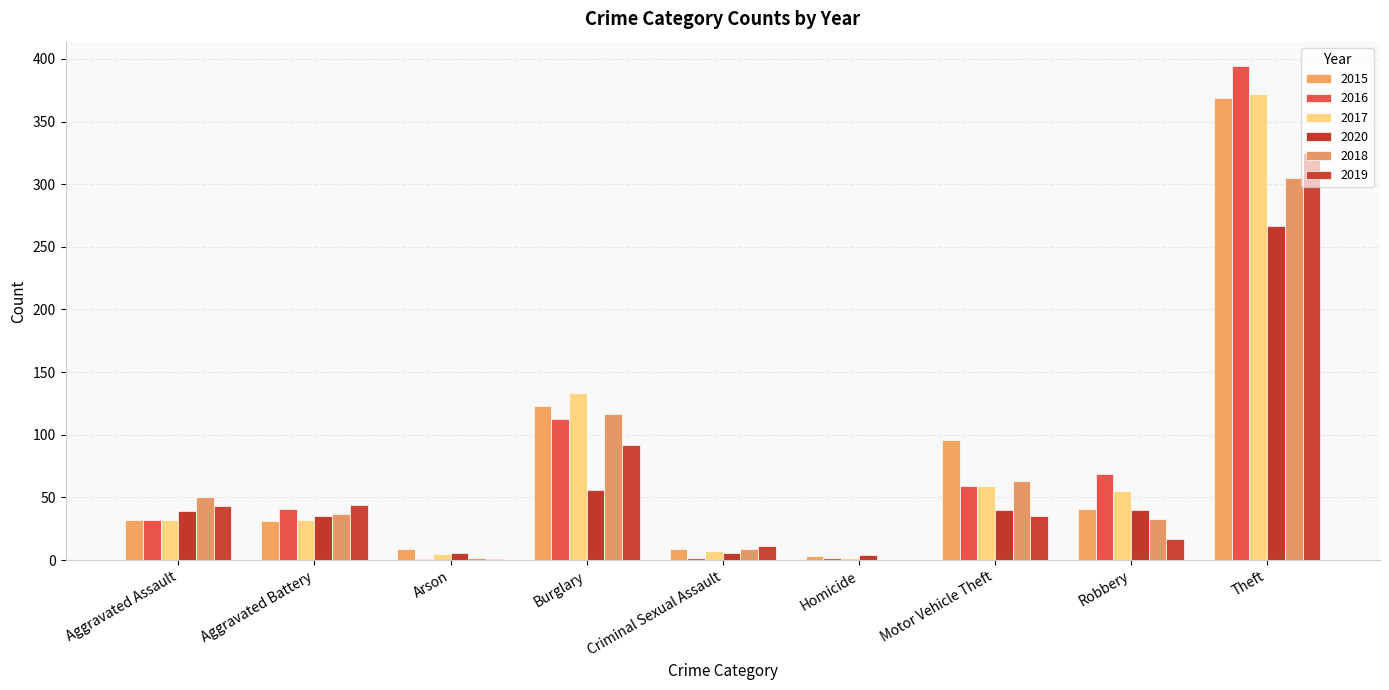

Does the chart contain stacked bars?

No